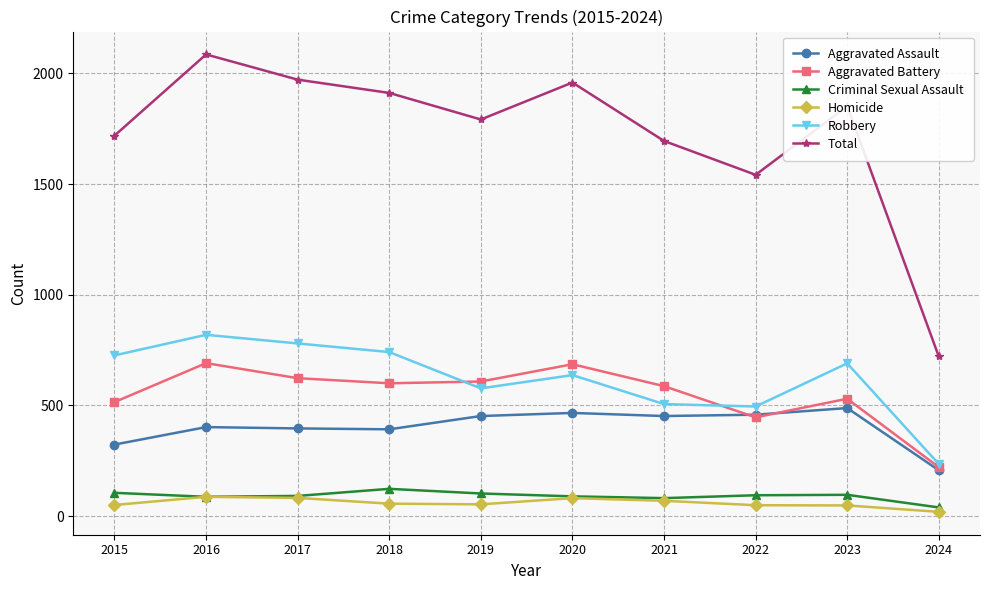

Which label corresponds to the smallest value in the chart?

2024